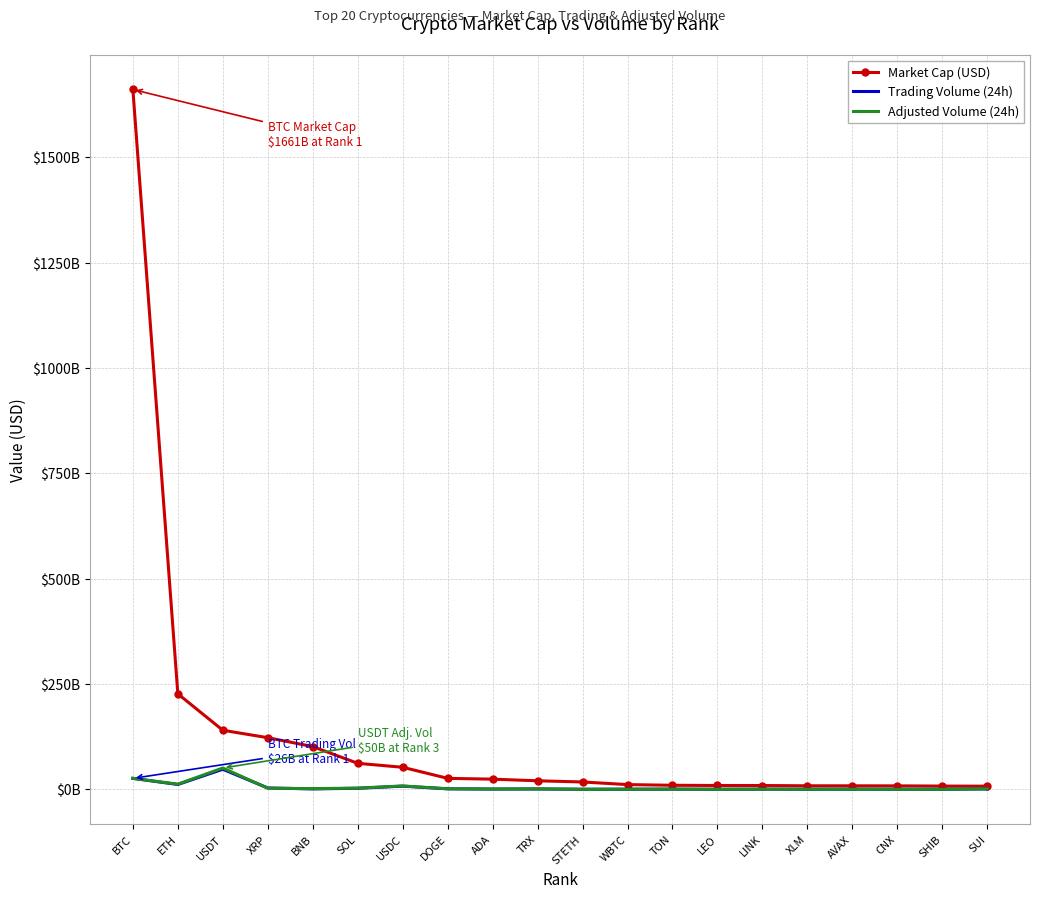

What are all the series names shown in the legend?

Market Cap (USD), Trading Volume (24h), Adjusted Volume (24h)